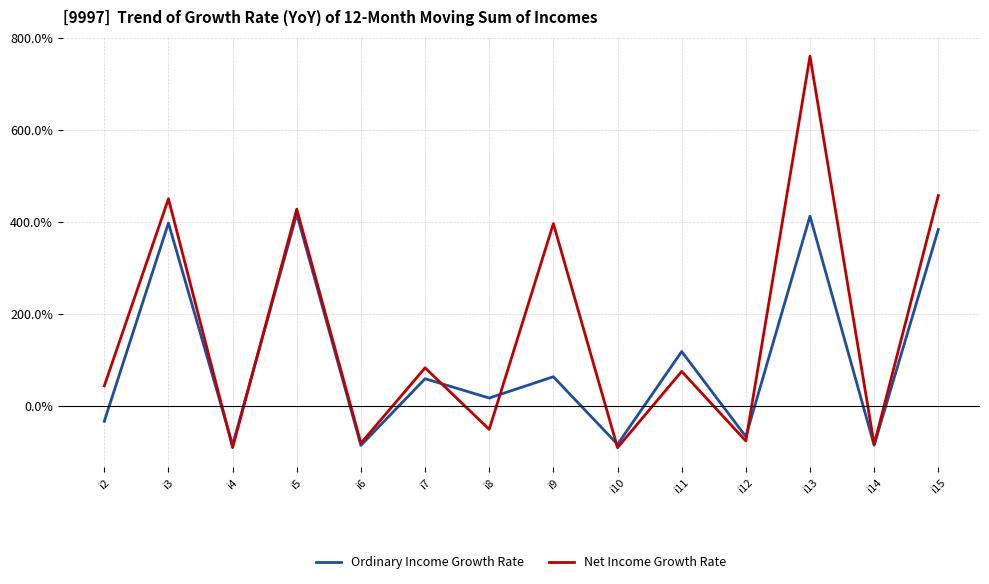

What are all the series names shown in the legend?

Ordinary Income Growth Rate, Net Income Growth Rate